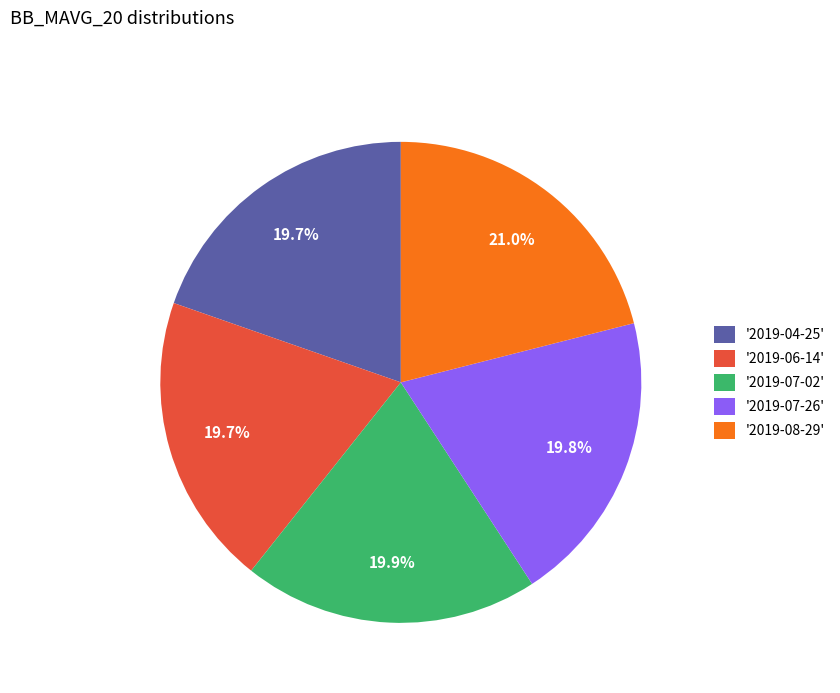

Approximately how many times larger is the value at '2019-06-14' compared to '2019-04-25'?

1.0